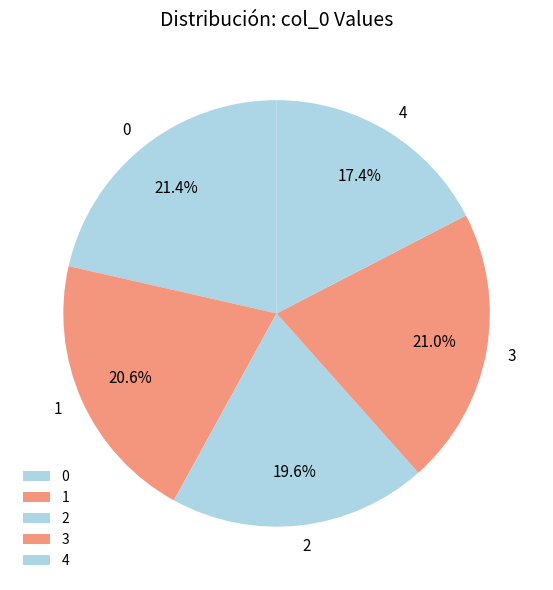

How many segments does this pie chart have?

5